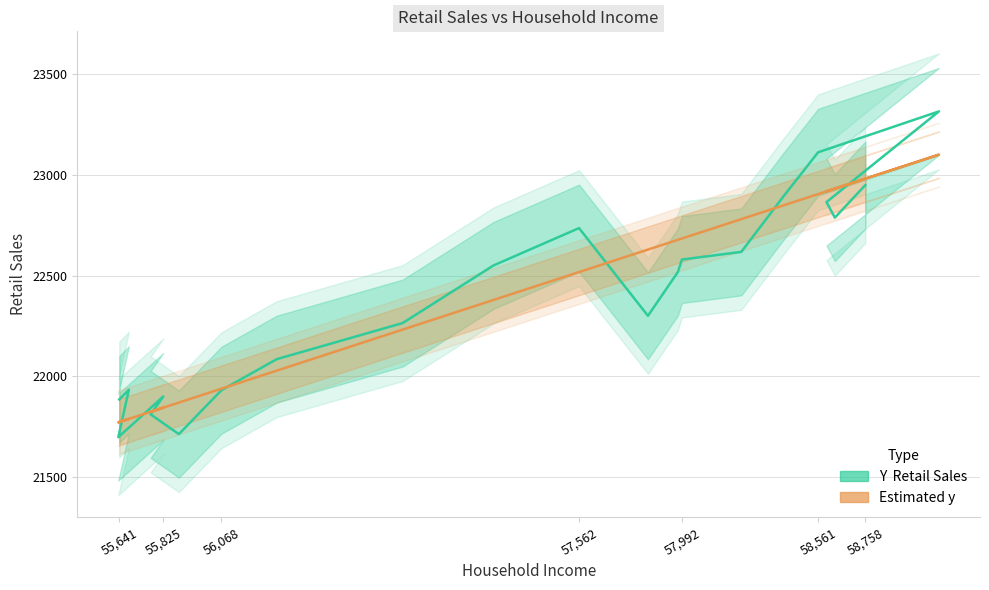

Which series has the widest spread of values?

Y  Retail Sales